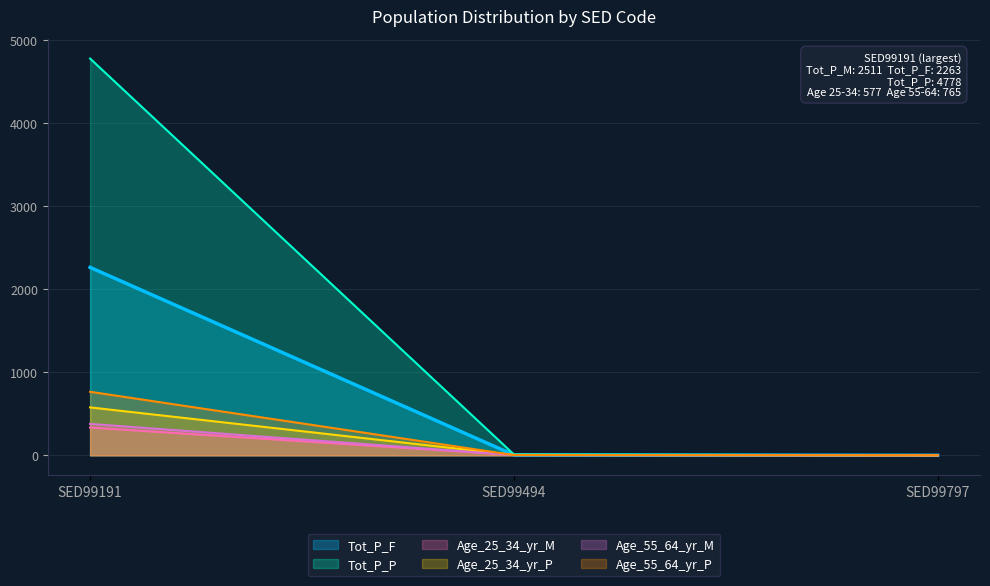

What are all the series names shown in the legend?

Tot_P_F, Tot_P_P, Age_25_34_yr_M, Age_25_34_yr_P, Age_55_64_yr_M, Age_55_64_yr_P